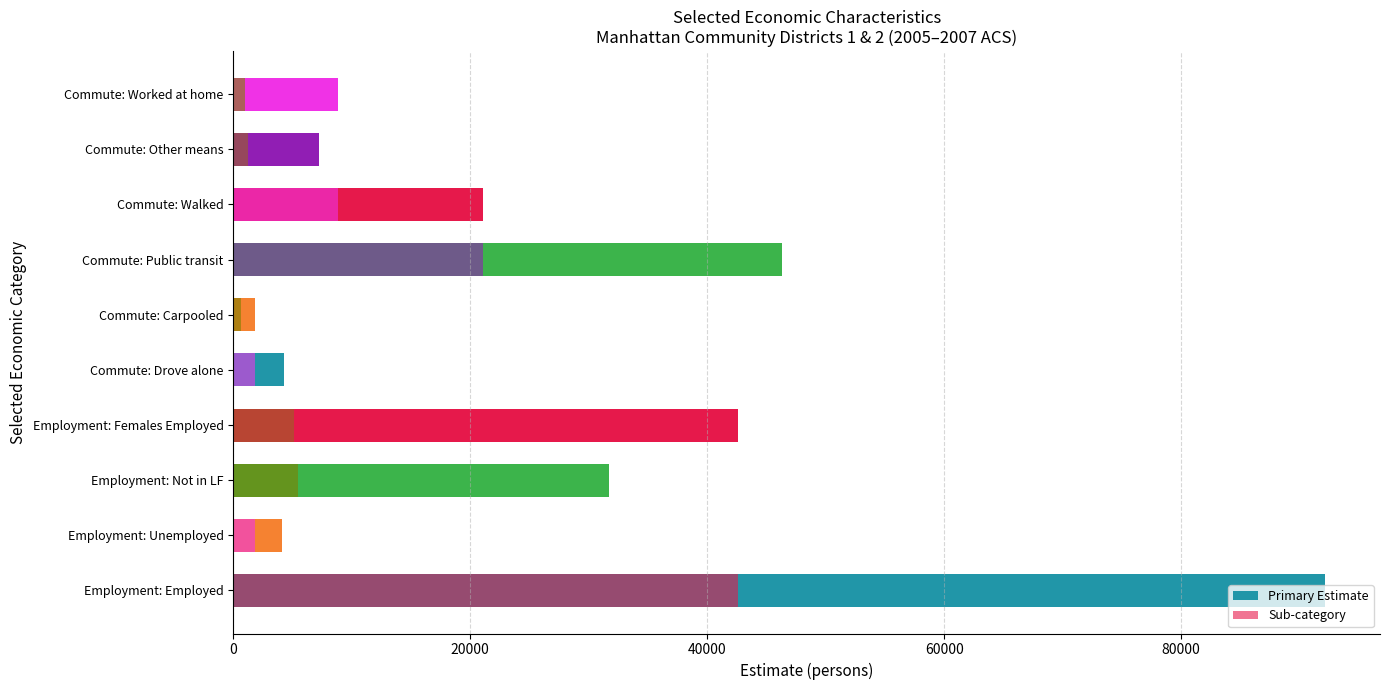

Rank the series by their maximum value, from highest to lowest.

Primary Estimate, Sub-category